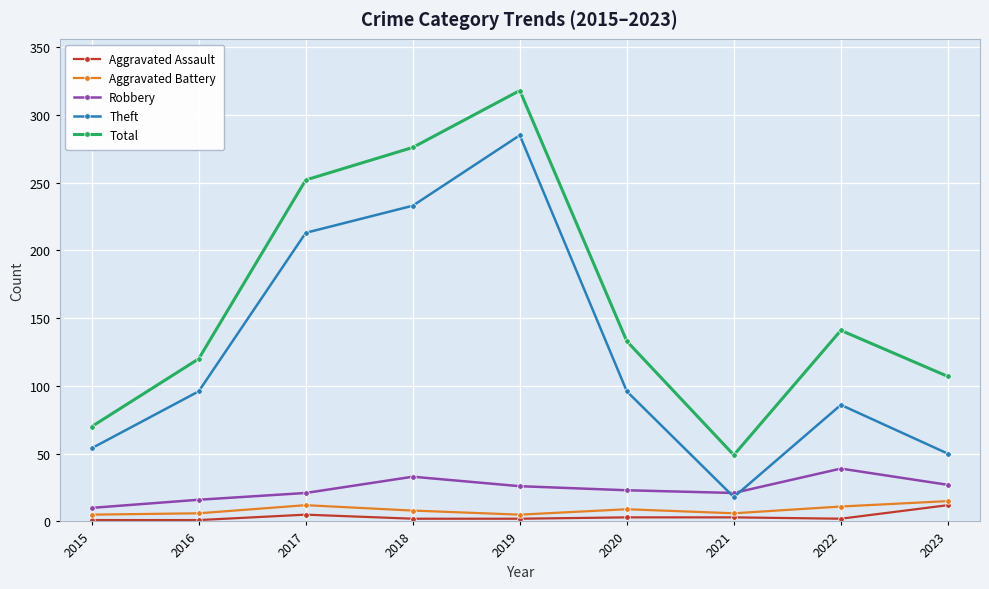

At how many categories does at least one series exceed 159?

3